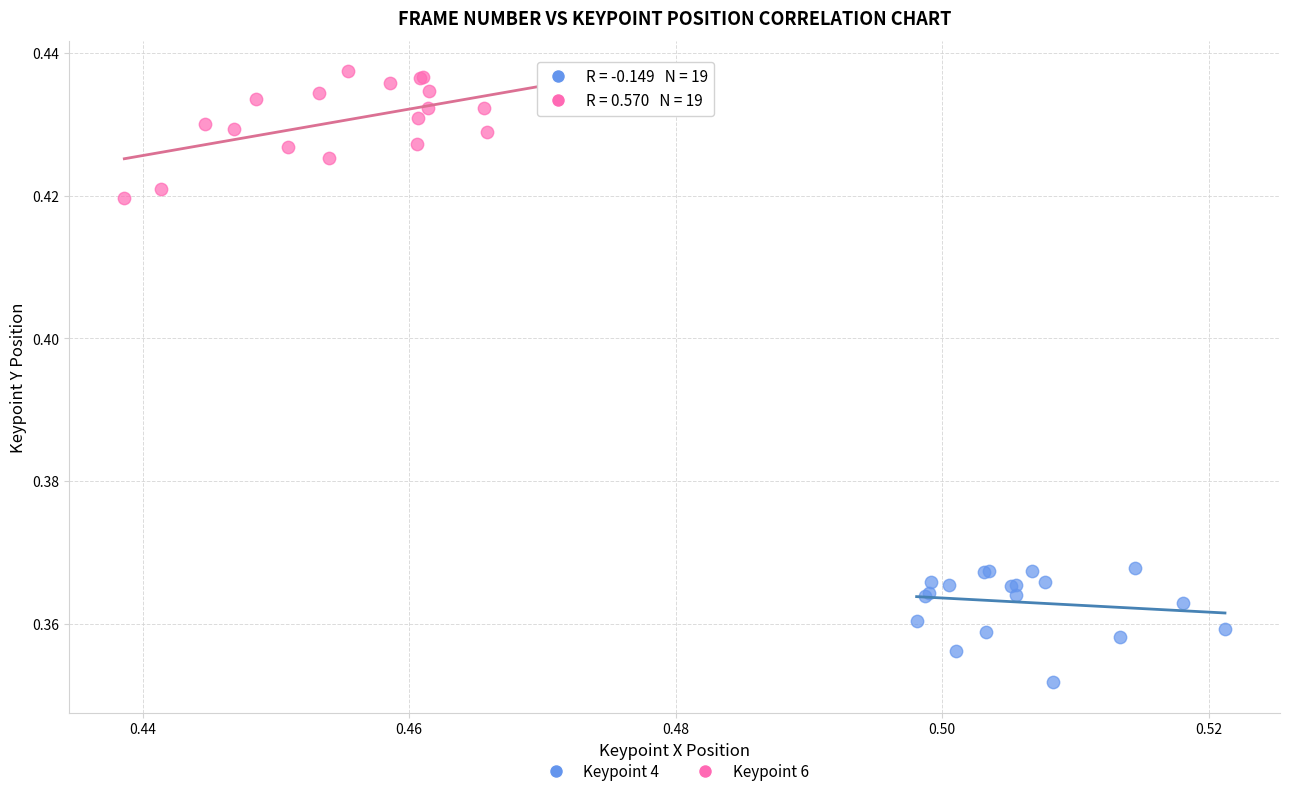

Which series reaches the minimum Y coordinate?

Keypoint 4